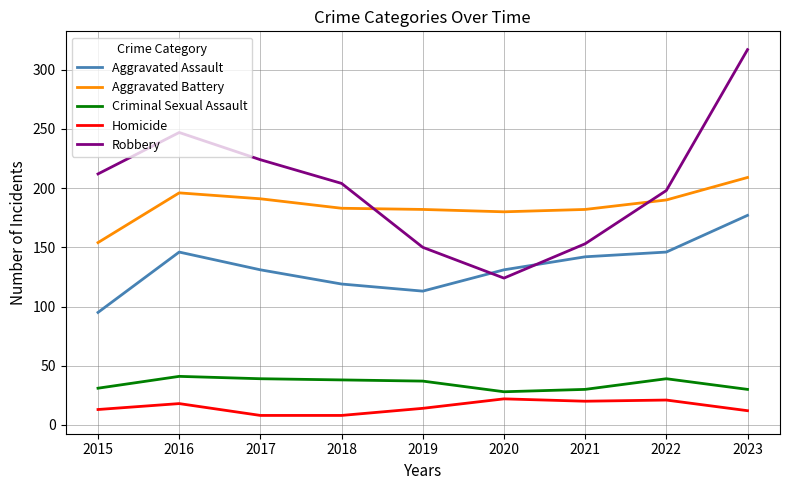

Is it true that Criminal Sexual Assault equals 30 at 2021?

True